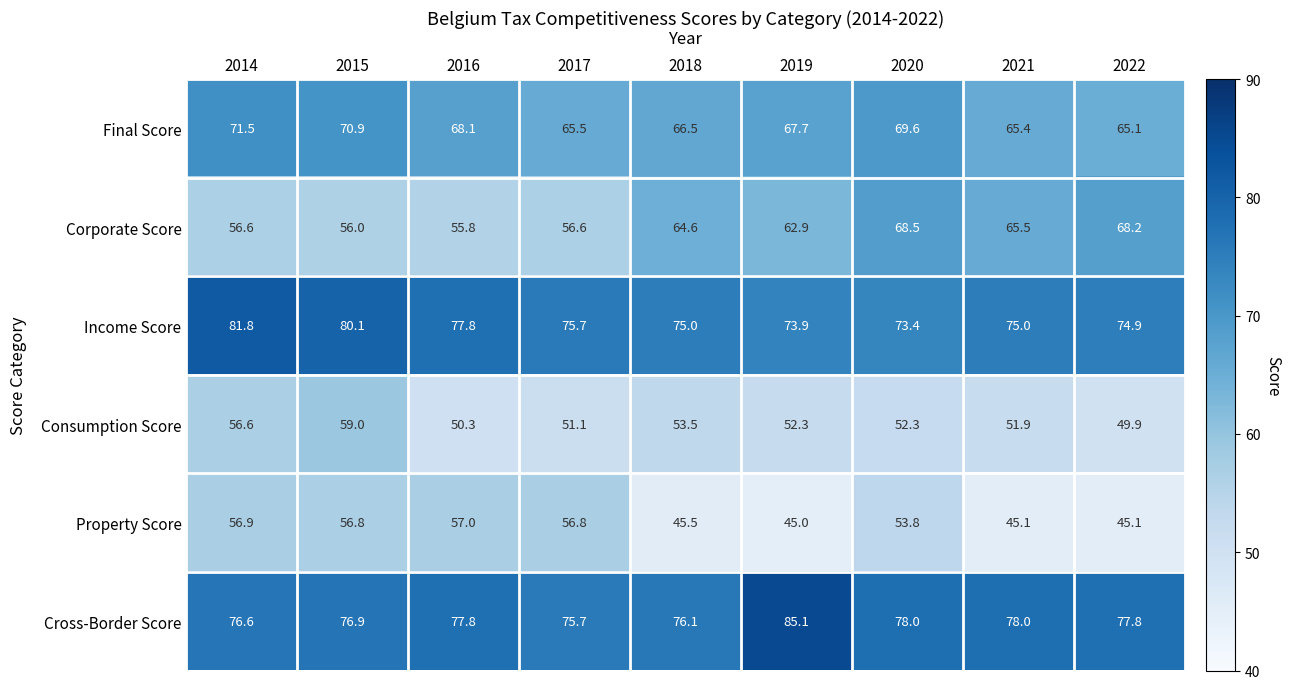

The Income Score series shows 75.0 at 2018. True or false?

True